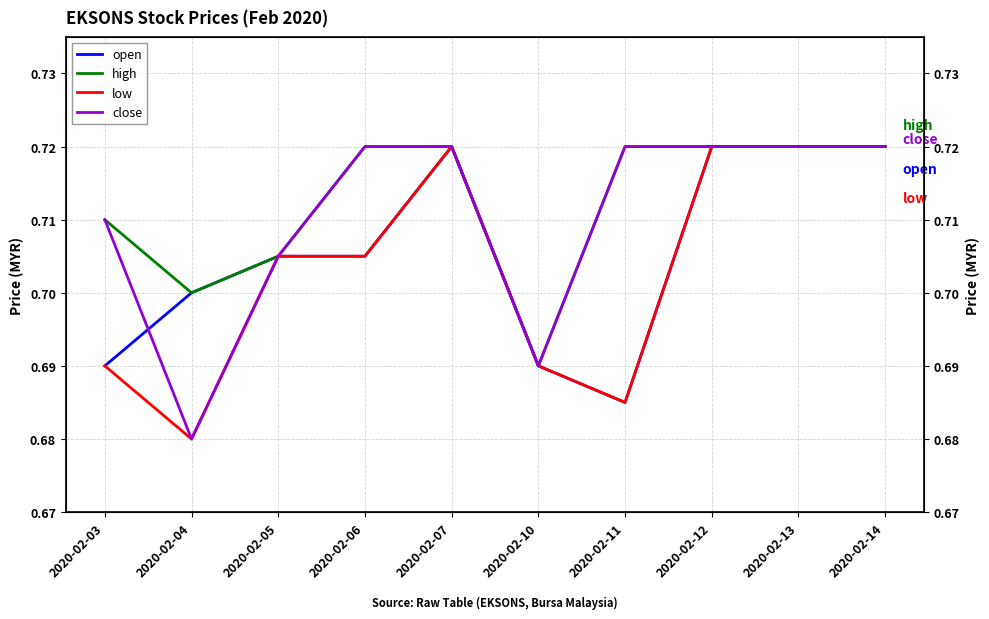

At which category is the sum across all series the highest?

2020-02-07